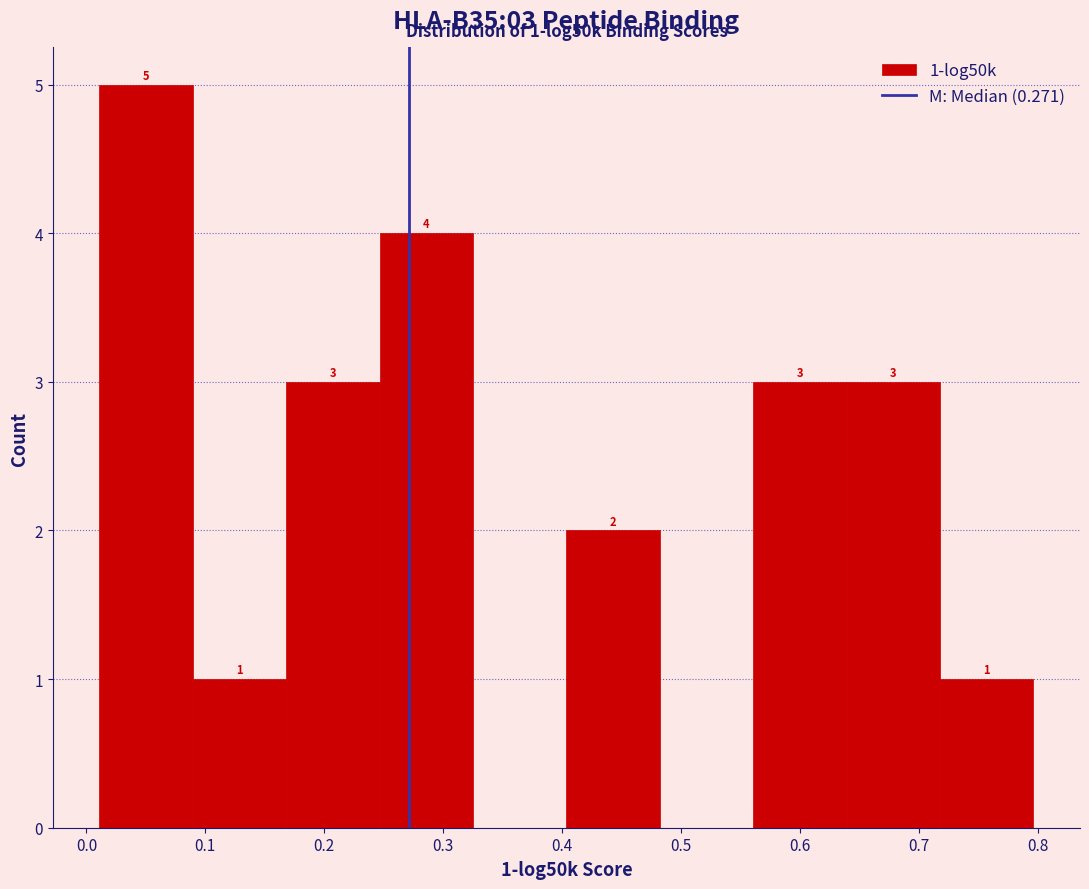

Which range on the x-axis has the tallest bar?

0.01 to 0.09